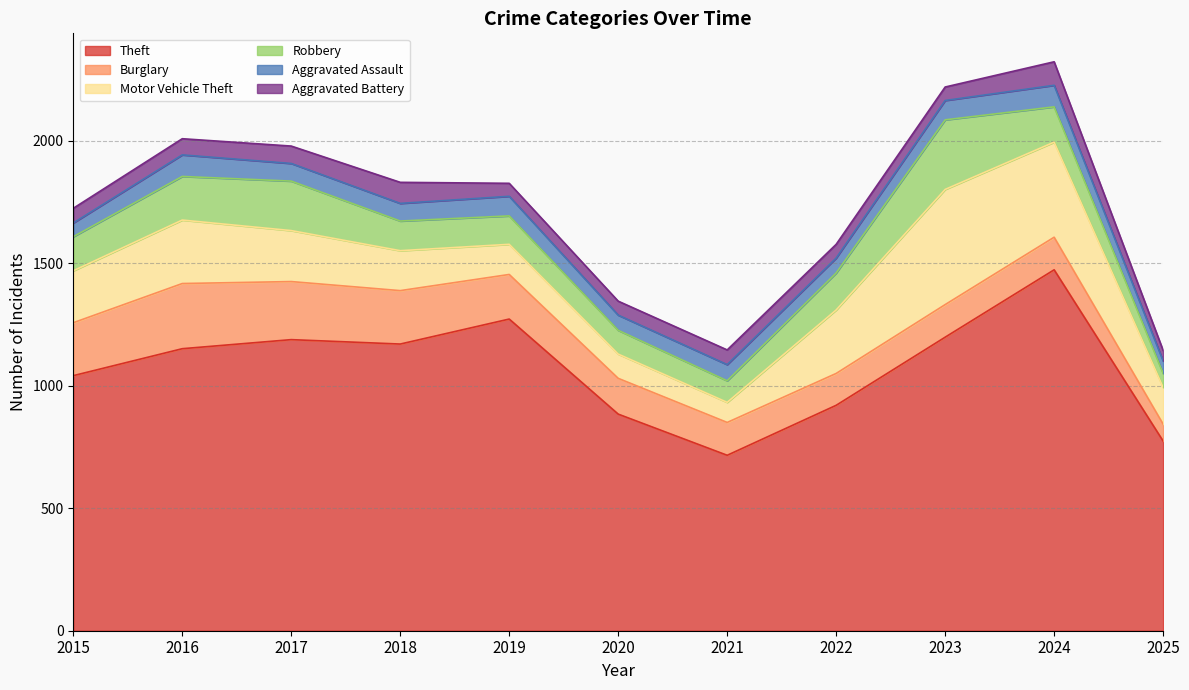

At how many categories does at least one series exceed 777?

9